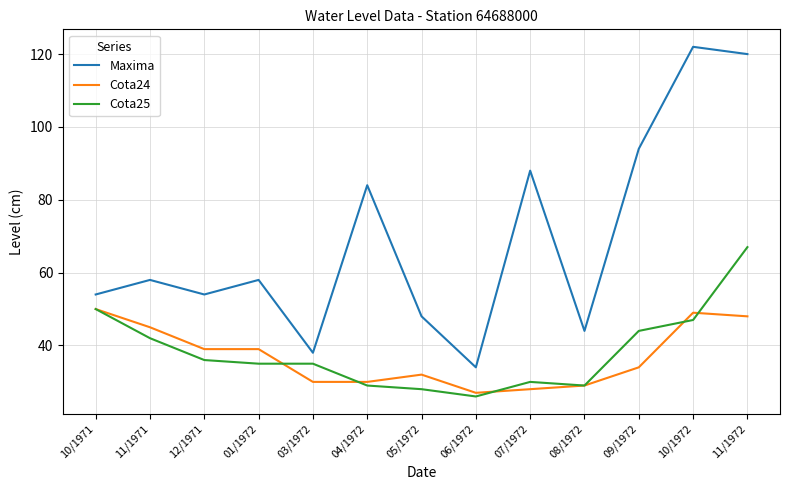

How many series are shown in this chart?

3